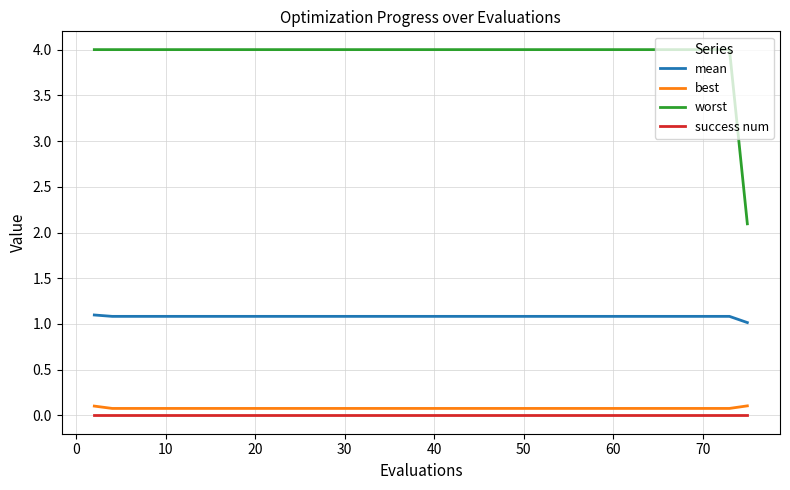

Which series has the largest total across all categories?

worst